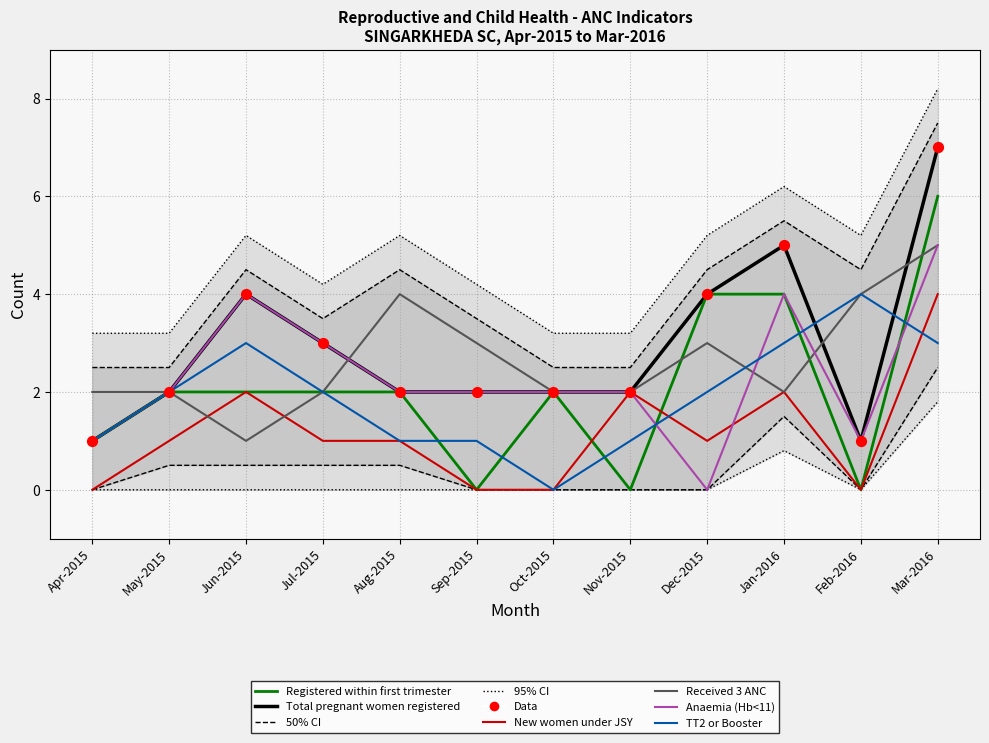

Which series has the widest spread of Y values?

Total pregnant women registered